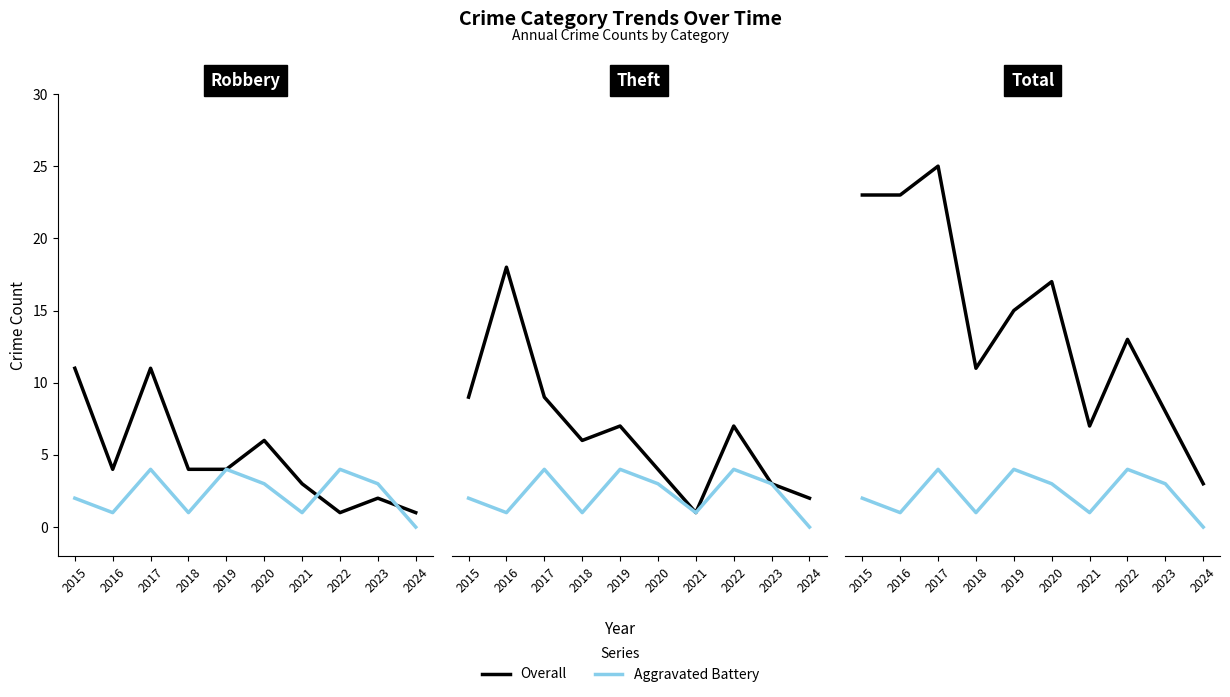

What is the difference between the Overall values at 2021 and 2017?

8